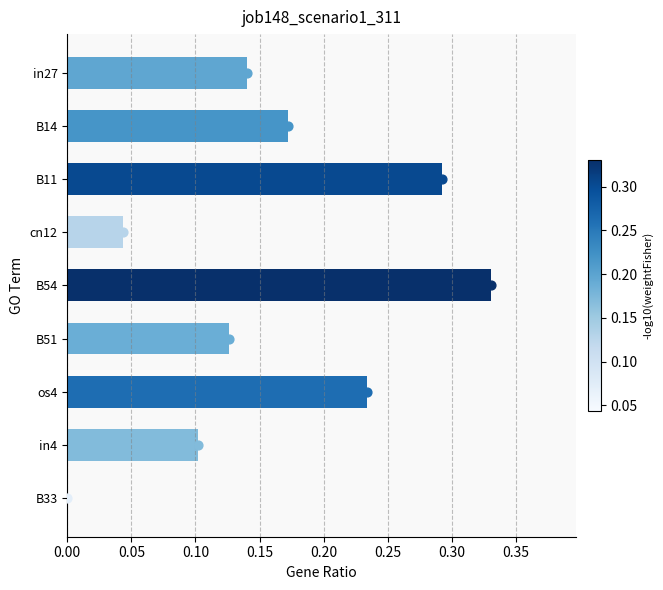

What is the change in value from B54 to B51?

-0.2